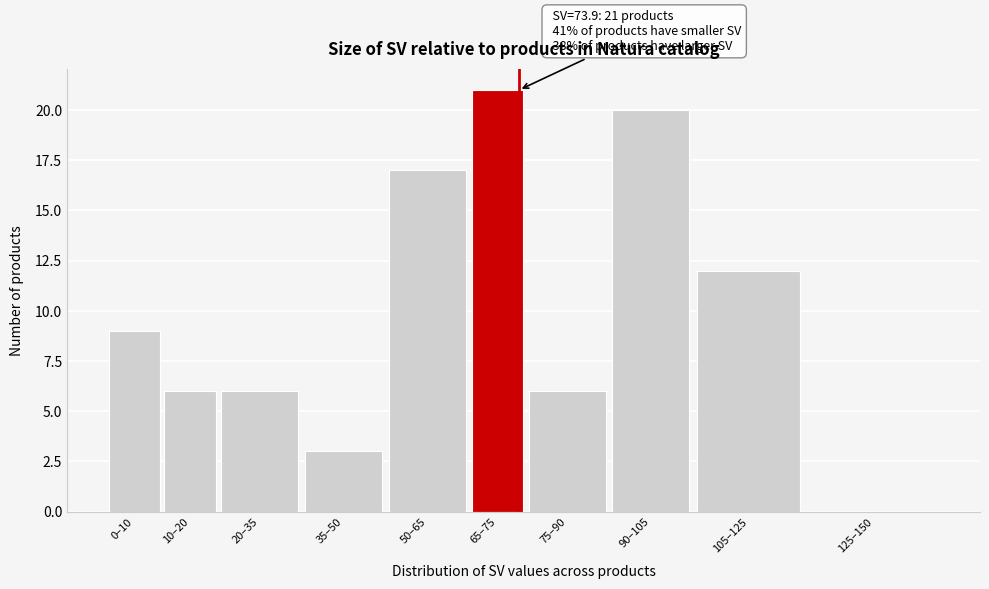

Reading left to right, what are all the values shown in this chart?

0–10=9	10–20=6	20–35=6	35–50=3	50–65=17	65–75=21	75–90=6	90–105=20	105–125=12	125–150=0